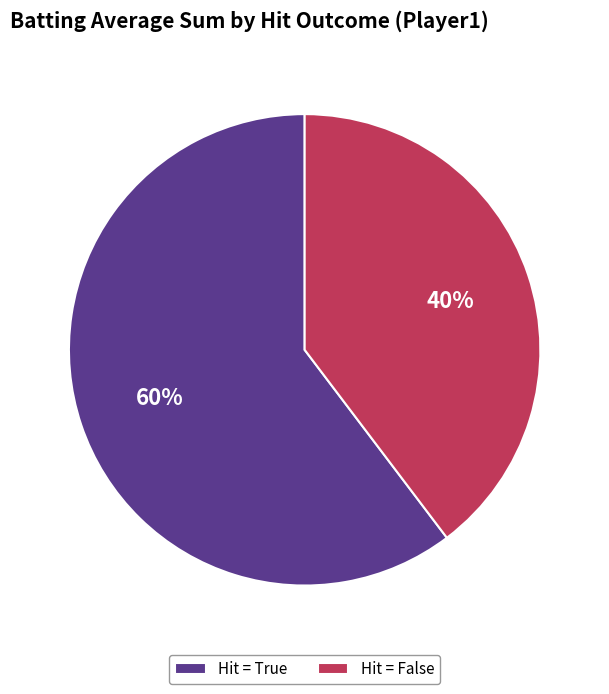

The Hit = True slice represents 60% of the pie. True or false?

True